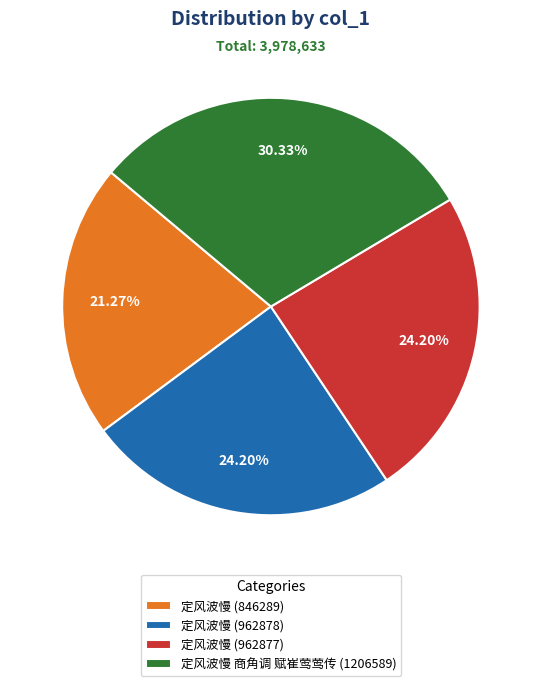

To the nearest percent, what percentage of the pie is 定风波慢 (962878)?

24%